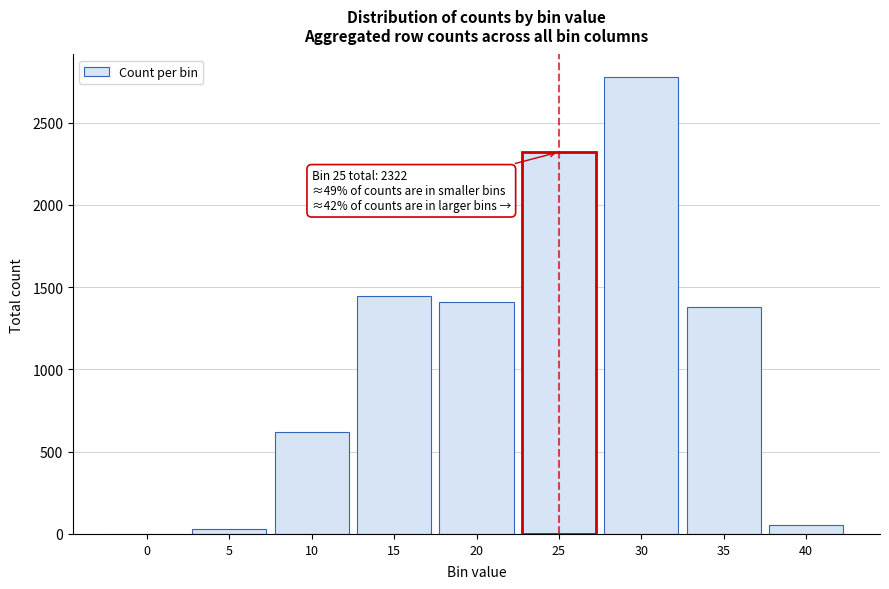

Reading right to left, list all the values displayed in this chart.

40=56	35=1380	30=2776	25=2322	20=1410	15=1446	10=620	5=28	0=0